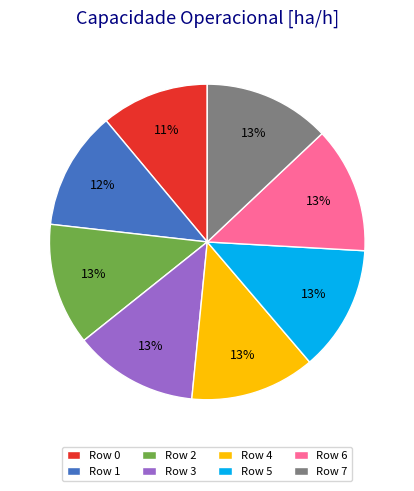

Is there any slice that represents more than half of the pie?

No